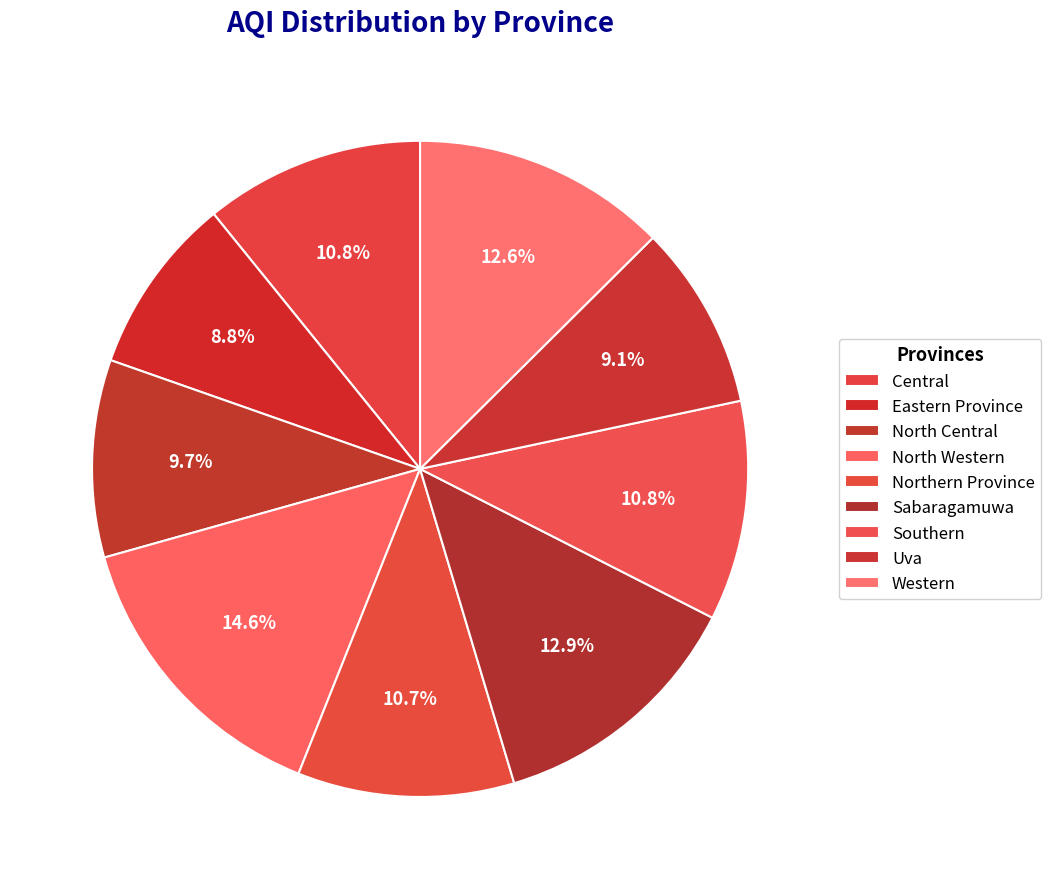

Rank the categories by value from lowest to highest.

Eastern Province, Uva, North Central, Northern Province, Central, Southern, Western, Sabaragamuwa, North Western